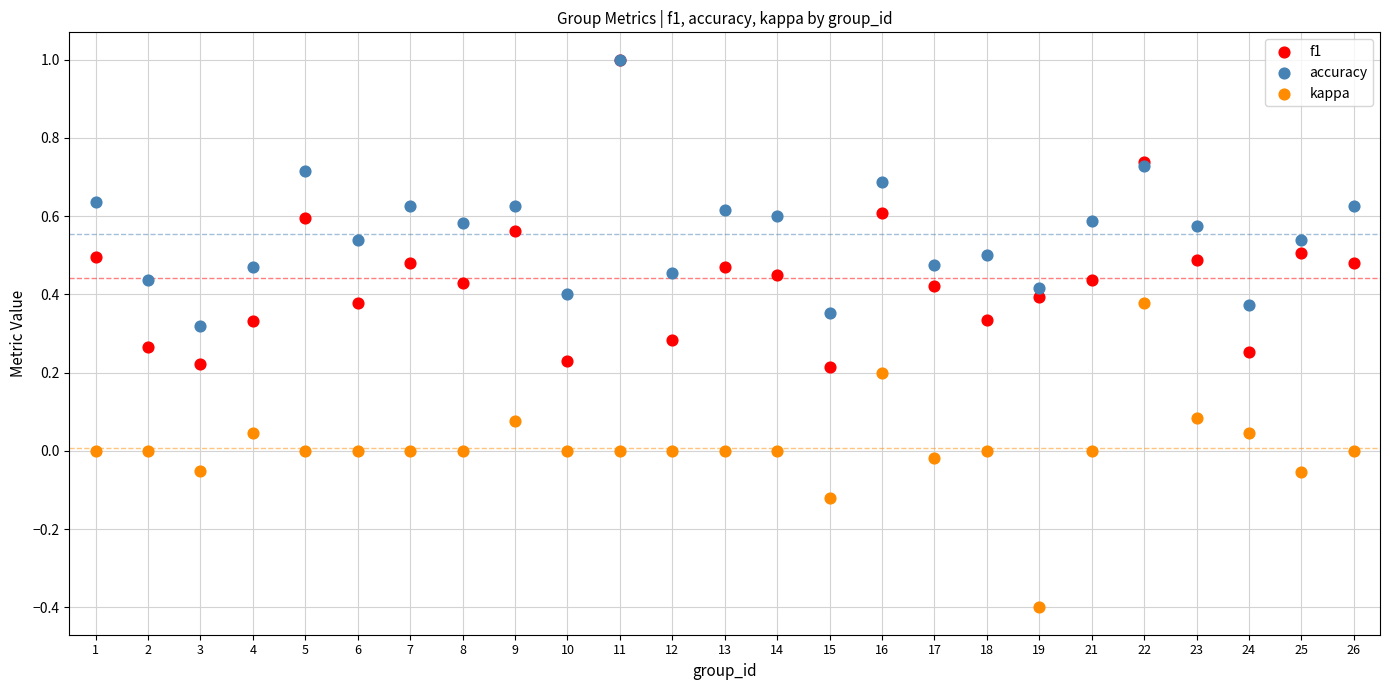

Is the value of accuracy at 9 greater than the value of f1 at 12?

Yes